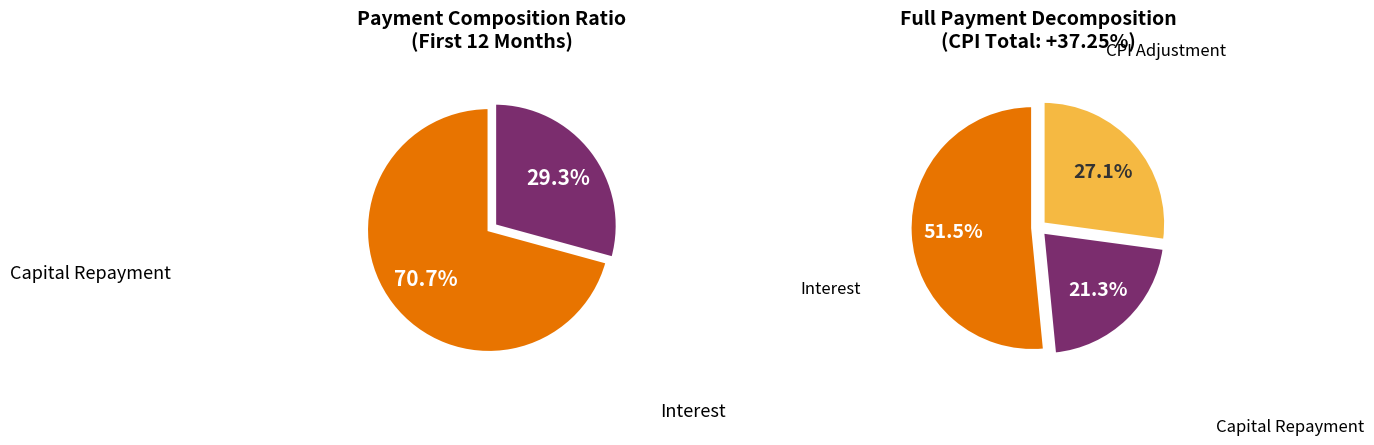

Rank the series by their average value, from lowest to highest.

interest, capital